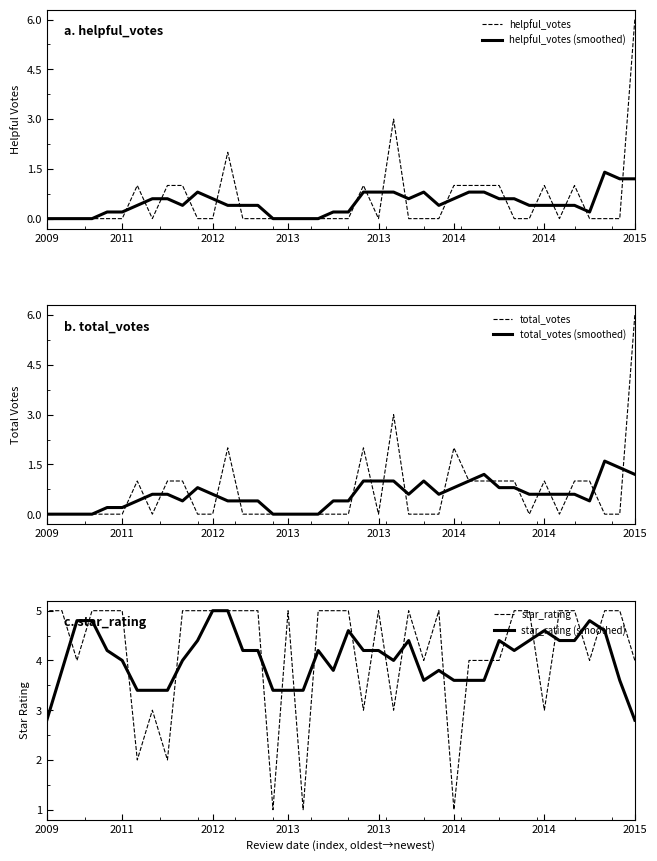

Rank the series by their maximum value, from highest to lowest.

helpful_votes, total_votes, star_rating, star_rating (smoothed), total_votes (smoothed), helpful_votes (smoothed)